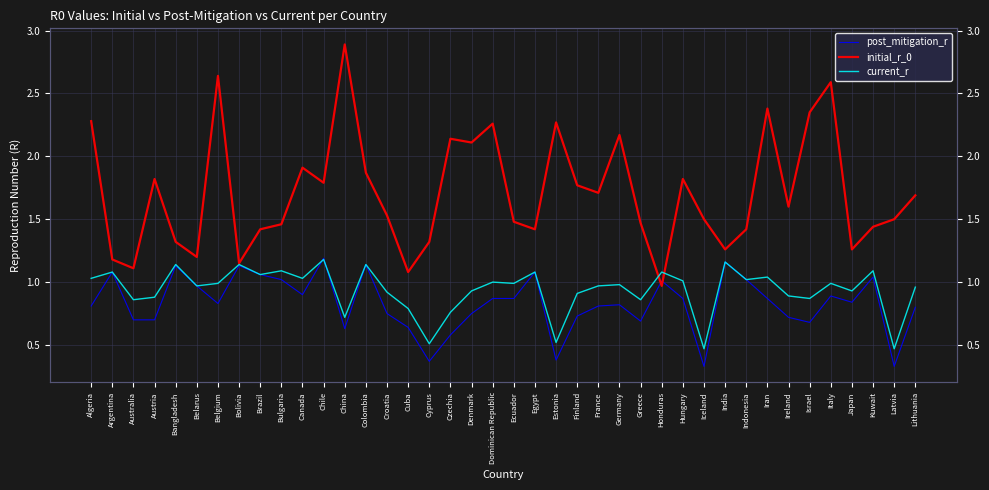

What is the value of the current_r point at the 29th from the left?

1.0